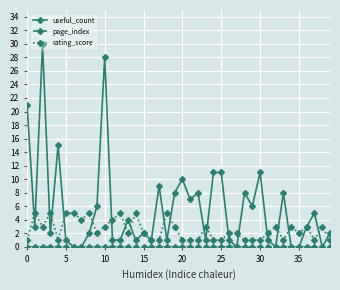

True or false: rating_score has more than 2 points higher than both neighbors.

True